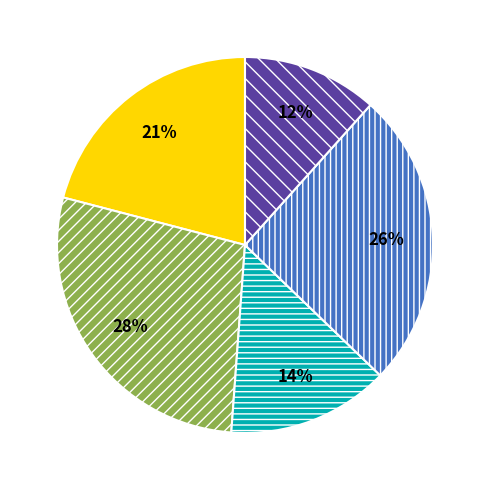

Count the number of slices in the pie.

5